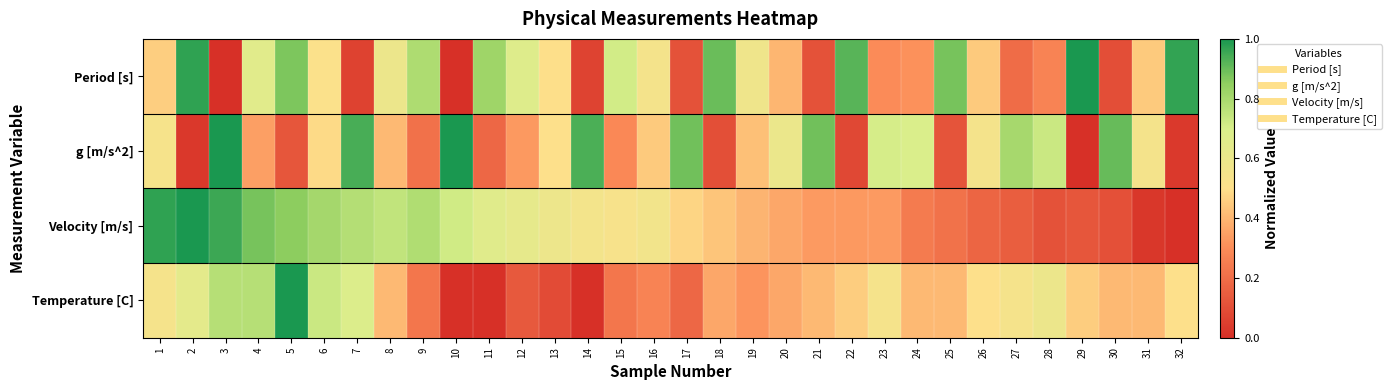

What is the spread (max minus min) of values at 29?

1.0